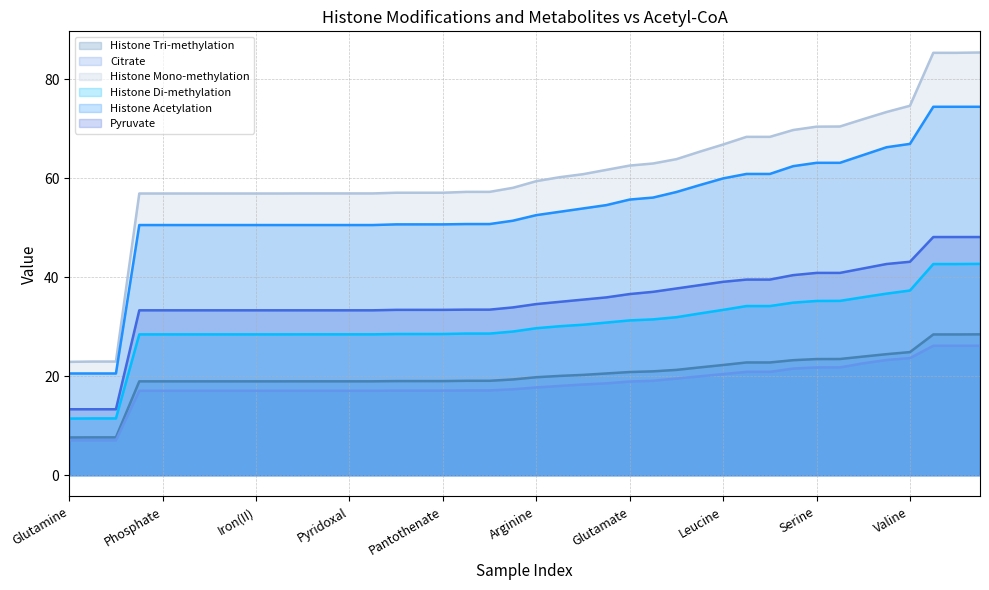

Rank the series by their maximum value, from highest to lowest.

Histone Mono-methylation, Histone Acetylation, Pyruvate, Histone Di-methylation, Histone Tri-methylation, Citrate